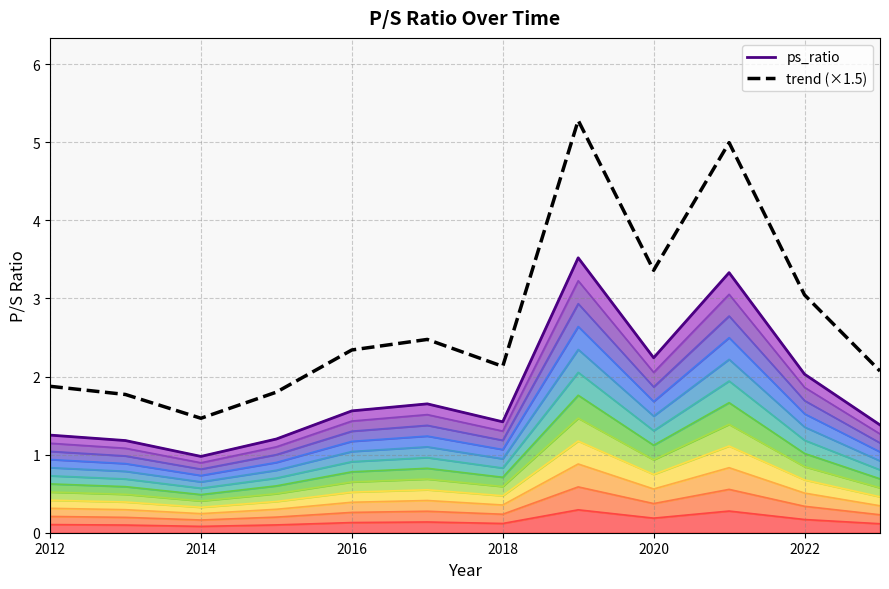

Which category has the lowest value in the trend (×1.5) series?

2014